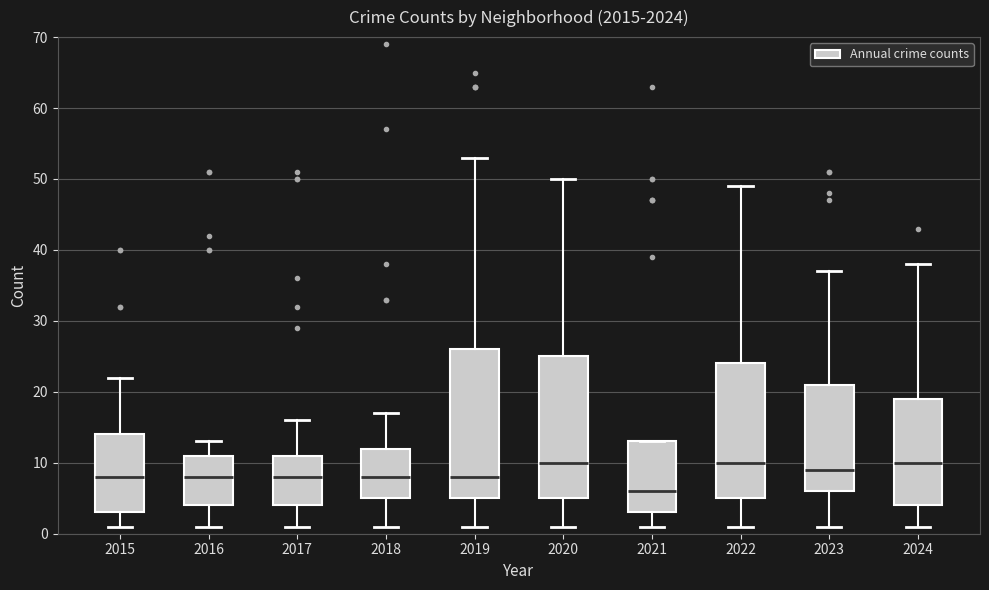

Which box is the tallest, from its lower edge to its upper edge?

2019